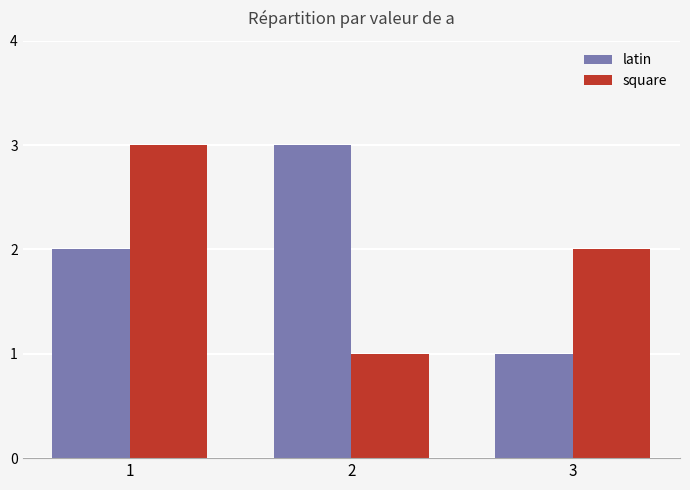

Is it true that square equals 2 at 3?

True